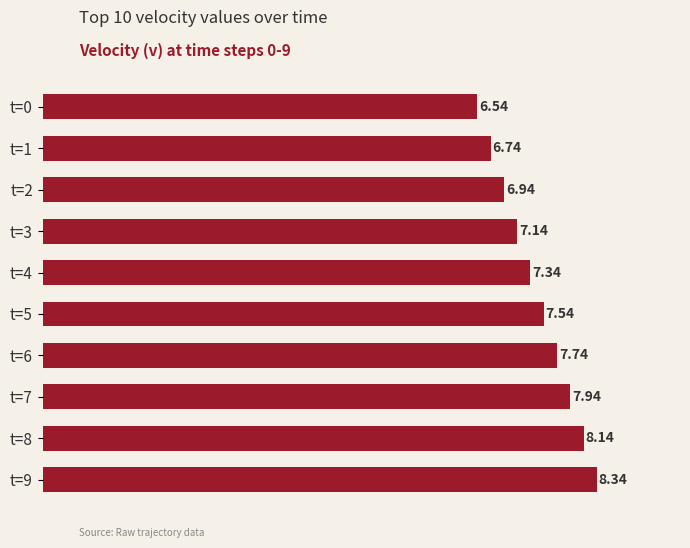

Between t=1 and t=9, which is larger?

t=9